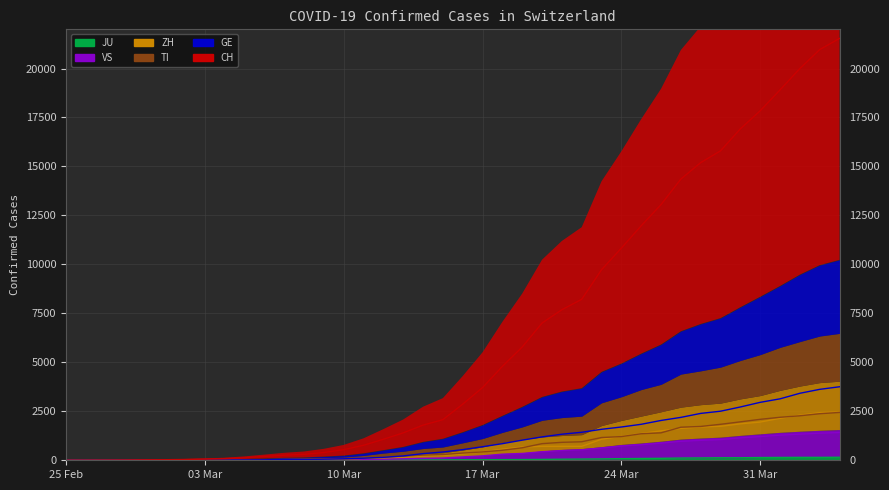

What is the spread (max minus min) of values at 2020-03-30?

16792